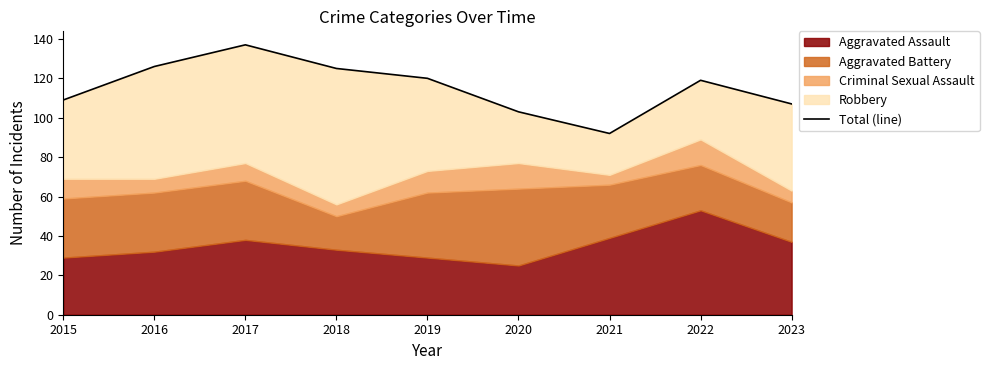

At which category does the data reach its first local valley?

2021